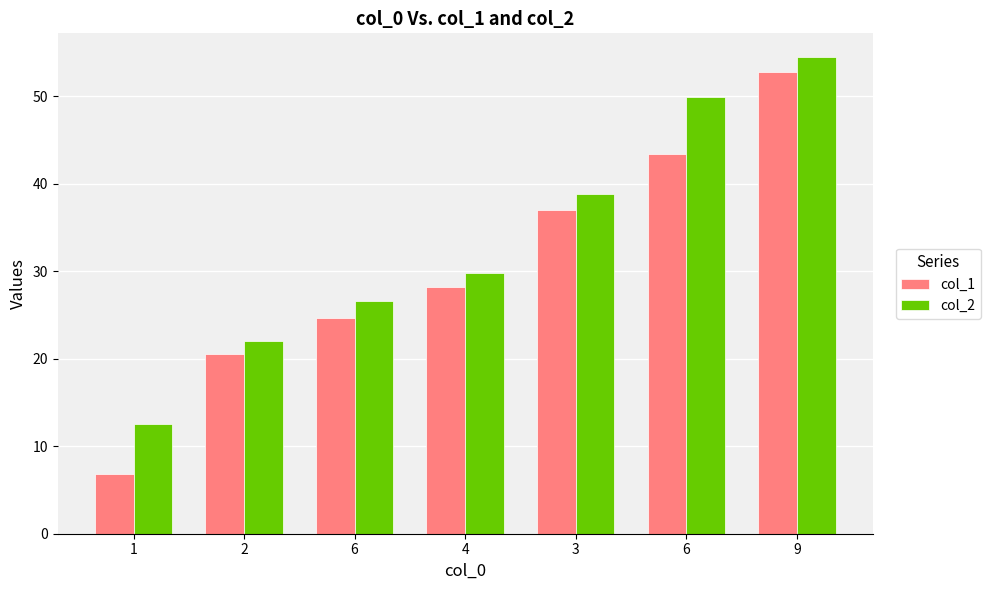

What is the total value across all series at 3?

75.8